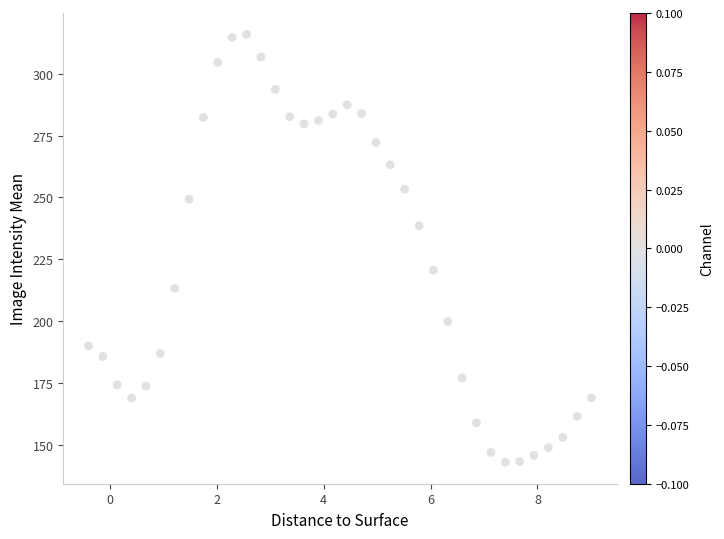

What is the range of Y values (max minus min)?

172.8